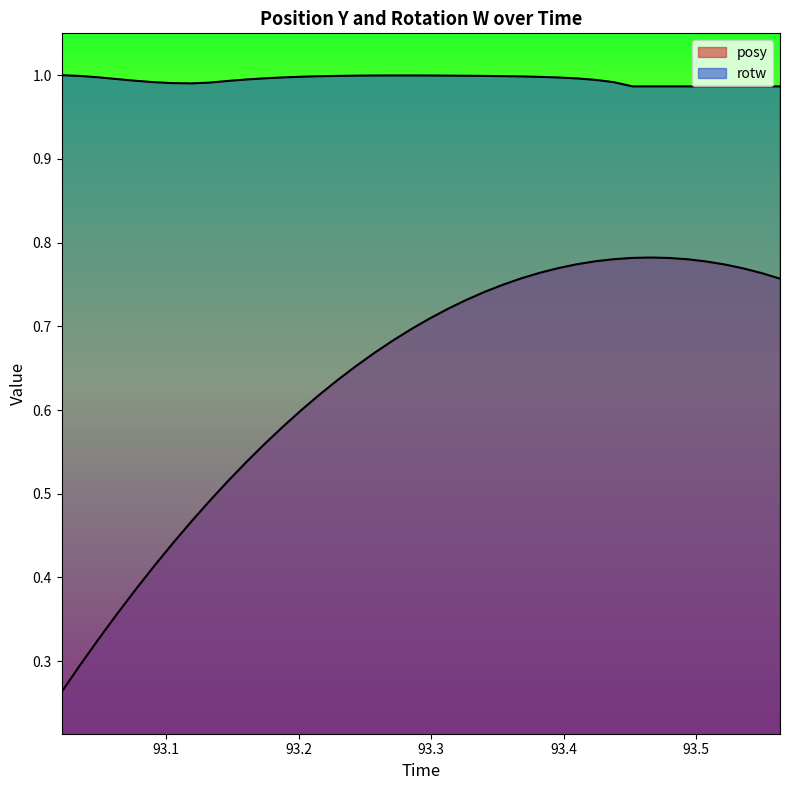

Does the chart display data point markers on the line(s)?

No